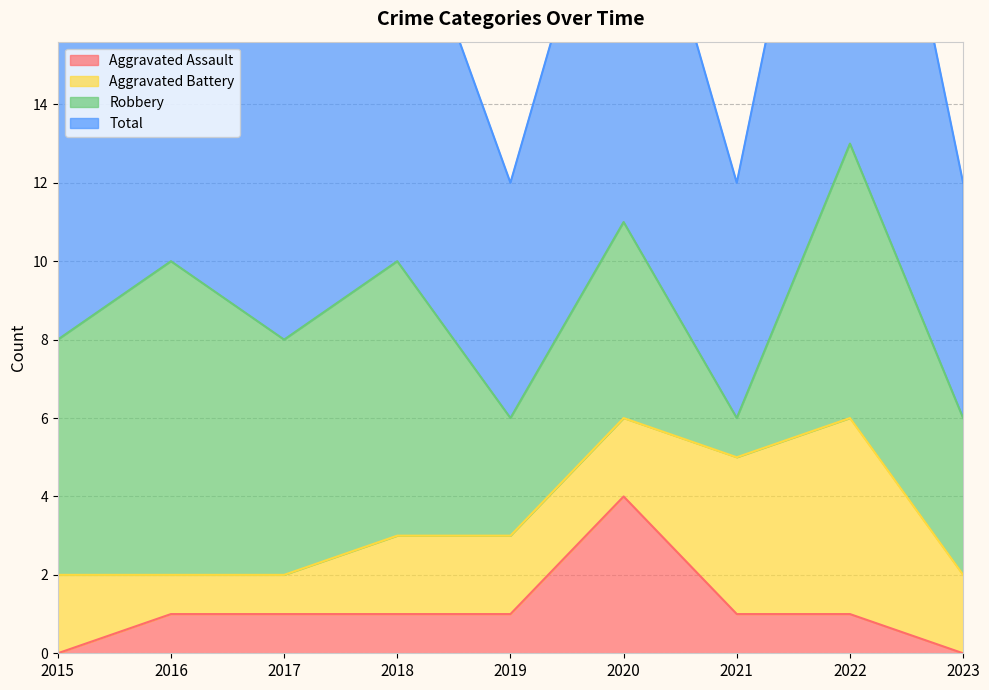

True or false: Total and Aggravated Assault intersect in this chart.

False